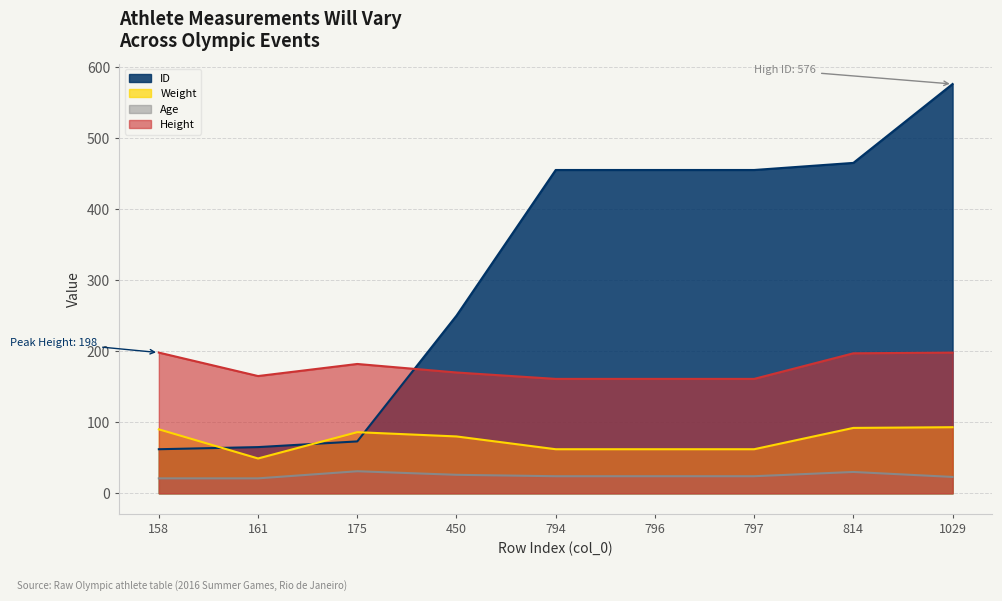

How many lines are shown in the chart?

4